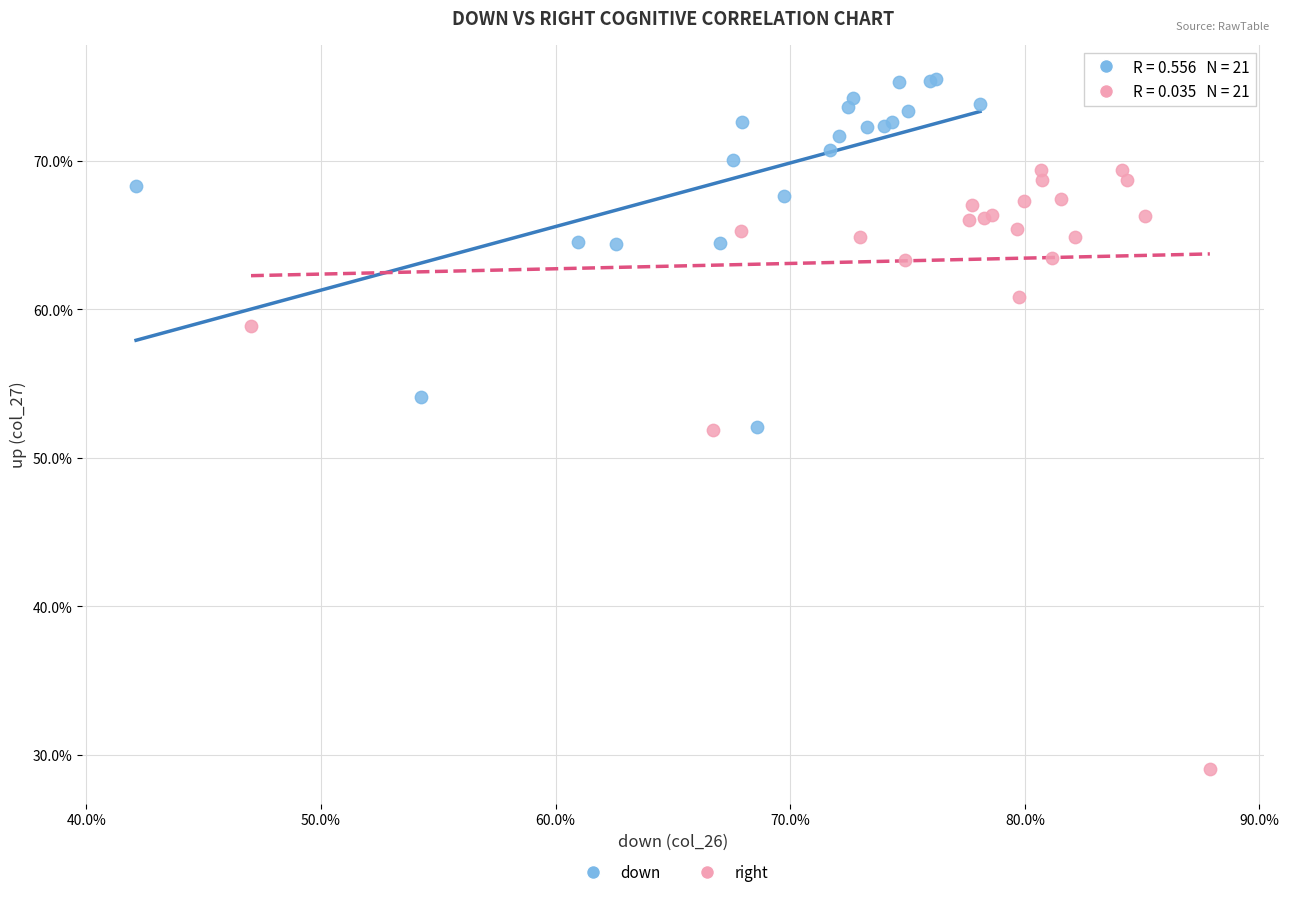

Which series reaches the maximum Y coordinate?

down